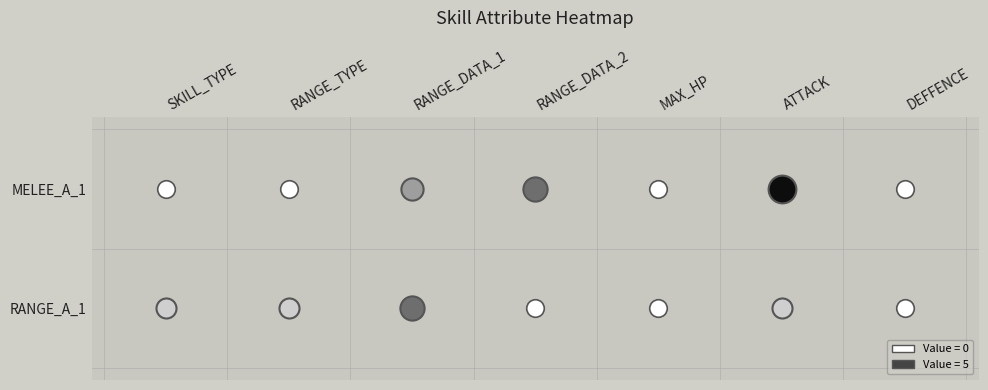

How many data points in RANGE_A_1 are less than 1?

3